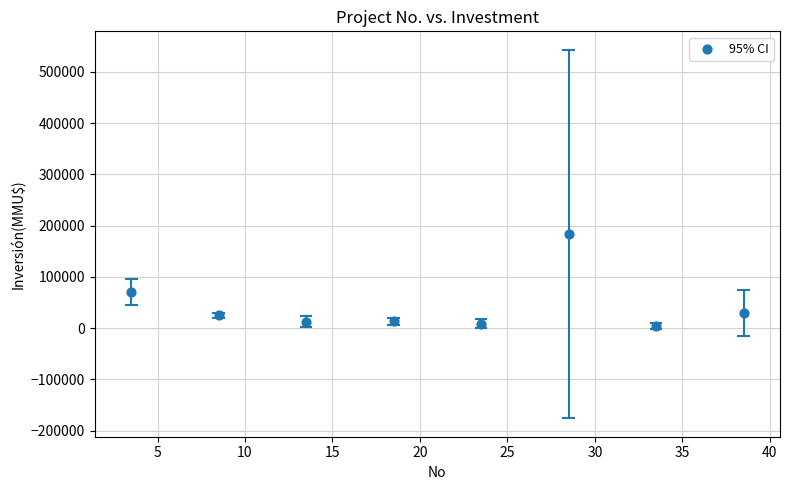

What Y value in the scatter plot is closest to 93918?

70596.6